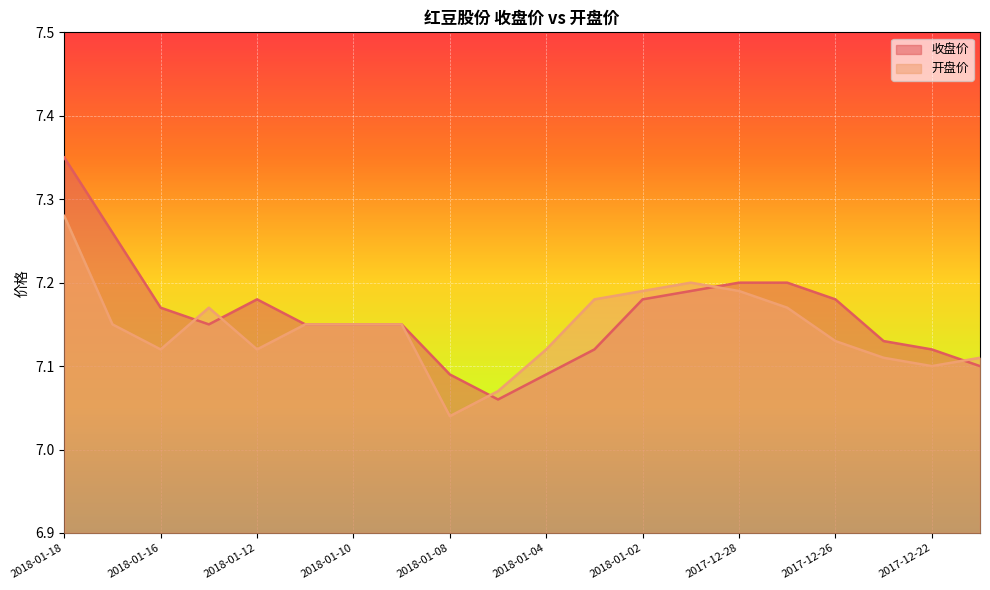

Does the chart display data point markers on the line(s)?

No